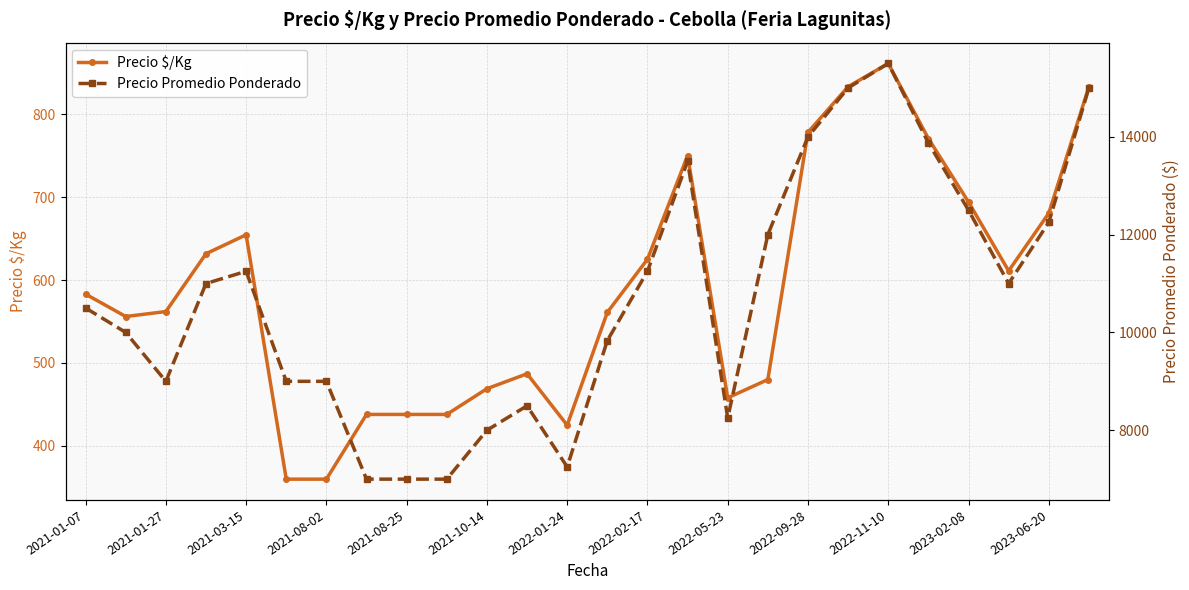

True or false: Precio $/Kg and Precio Promedio Ponderado intersect in this chart.

False